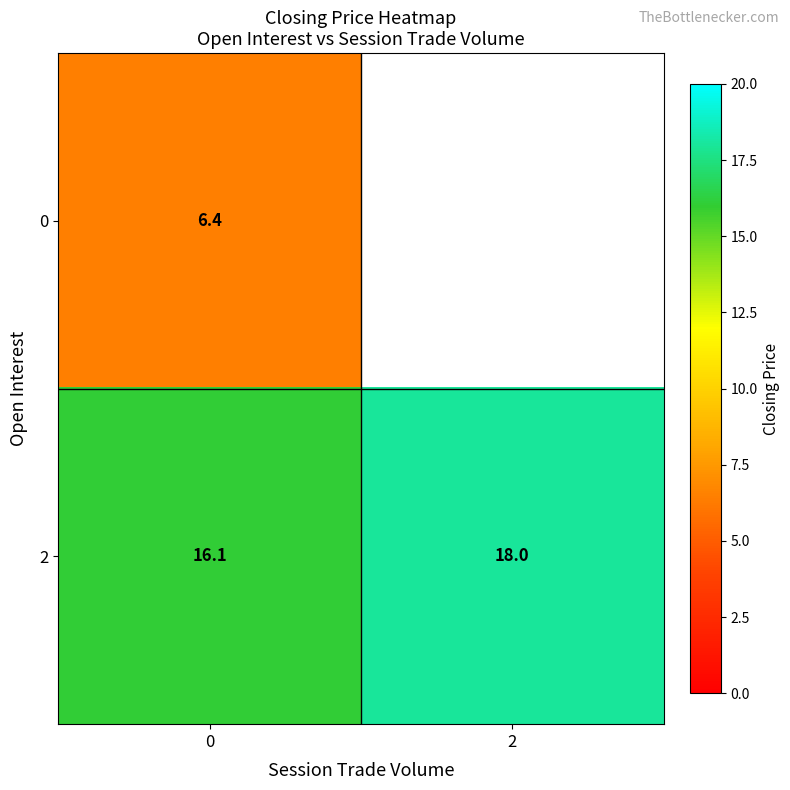

What is the greatest value displayed?

18.0